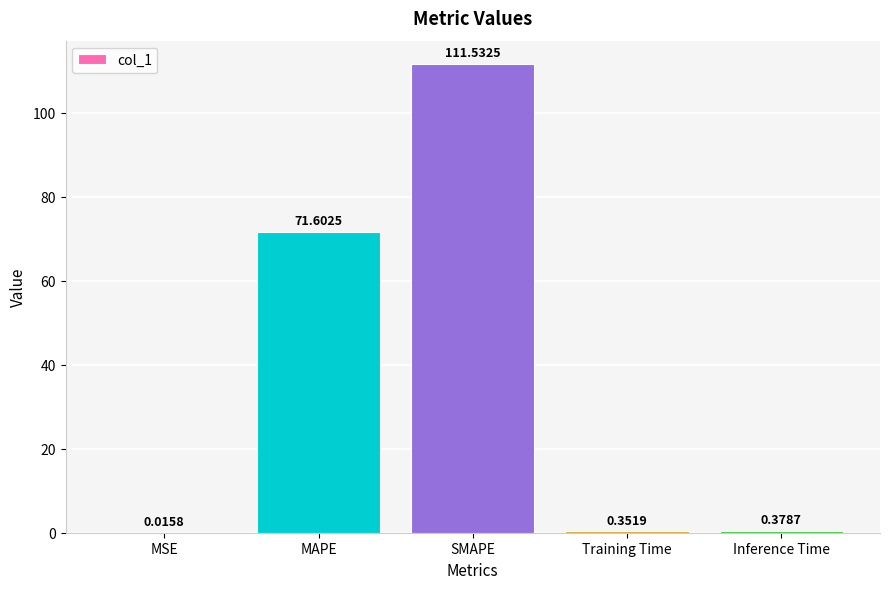

What is the sum of the values at MSE and MAPE?

71.6